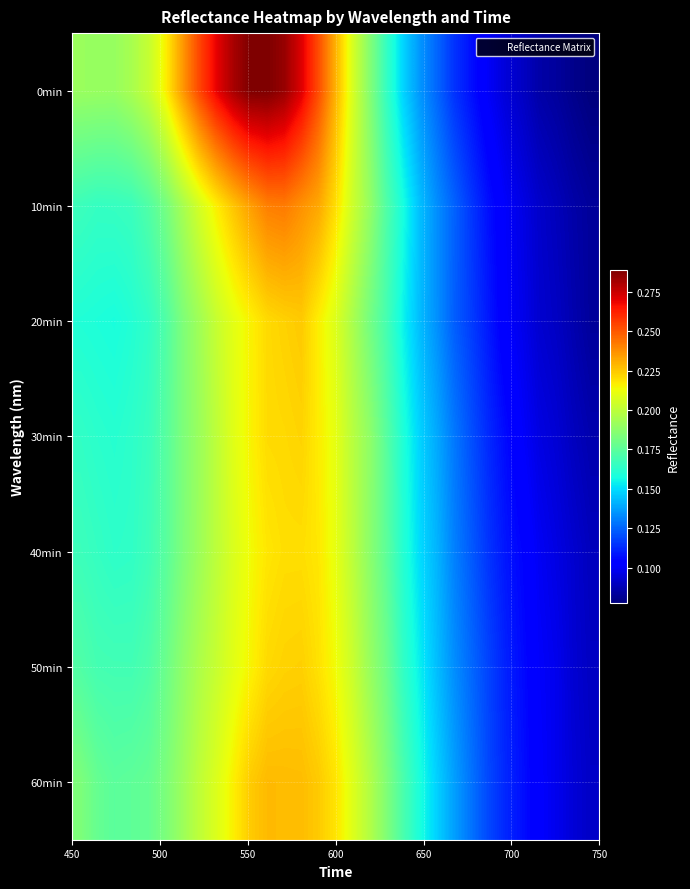

Reading left to right, list all the values displayed in this chart.

0min: 0.2	0.2	0.2	0.2	0.2	0.2	0.2	0.3	0.3	0.3	0.3	0.3	0.3	0.3	0.3	0.2	0.2	0.2	0.2	0.1	0.1	0.1	0.1	0.1	0.1	0.1	0.1	0.1	0.1	0.1	0.1
10min: 0.2	0.2	0.2	0.2	0.2	0.2	0.2	0.2	0.2	0.2	0.2	0.2	0.2	0.2	0.2	0.2	0.2	0.2	0.2	0.2	0.1	0.1	0.1	0.1	0.1	0.1	0.1	0.1	0.1	0.1	0.1
20min: 0.2	0.2	0.2	0.2	0.2	0.2	0.2	0.2	0.2	0.2	0.2	0.2	0.2	0.2	0.2	0.2	0.2	0.2	0.2	0.2	0.1	0.1	0.1	0.1	0.1	0.1	0.1	0.1	0.1	0.1	0.1
30min: 0.2	0.2	0.2	0.2	0.2	0.2	0.2	0.2	0.2	0.2	0.2	0.2	0.2	0.2	0.2	0.2	0.2	0.2	0.2	0.2	0.1	0.1	0.1	0.1	0.1	0.1	0.1	0.1	0.1	0.1	0.1
40min: 0.2	0.2	0.2	0.2	0.2	0.2	0.2	0.2	0.2	0.2	0.2	0.2	0.2	0.2	0.2	0.2	0.2	0.2	0.2	0.2	0.1	0.1	0.1	0.1	0.1	0.1	0.1	0.1	0.1	0.1	0.1
50min: 0.2	0.2	0.2	0.2	0.2	0.2	0.2	0.2	0.2	0.2	0.2	0.2	0.2	0.2	0.2	0.2	0.2	0.2	0.2	0.2	0.2	0.1	0.1	0.1	0.1	0.1	0.1	0.1	0.1	0.1	0.1
60min: 0.2	0.2	0.2	0.2	0.2	0.2	0.2	0.2	0.2	0.2	0.2	0.2	0.2	0.2	0.2	0.2	0.2	0.2	0.2	0.2	0.2	0.1	0.1	0.1	0.1	0.1	0.1	0.1	0.1	0.1	0.1